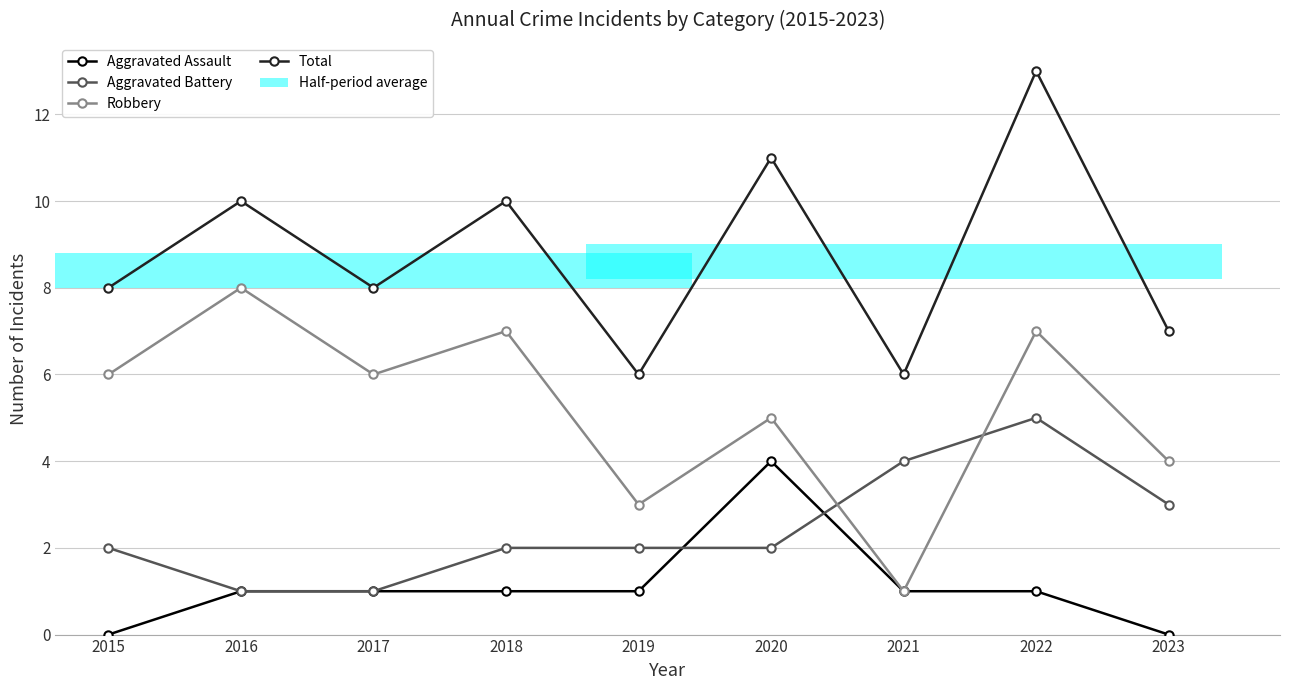

What is the value of the Aggravated Battery bar at the 2nd from the left?

1